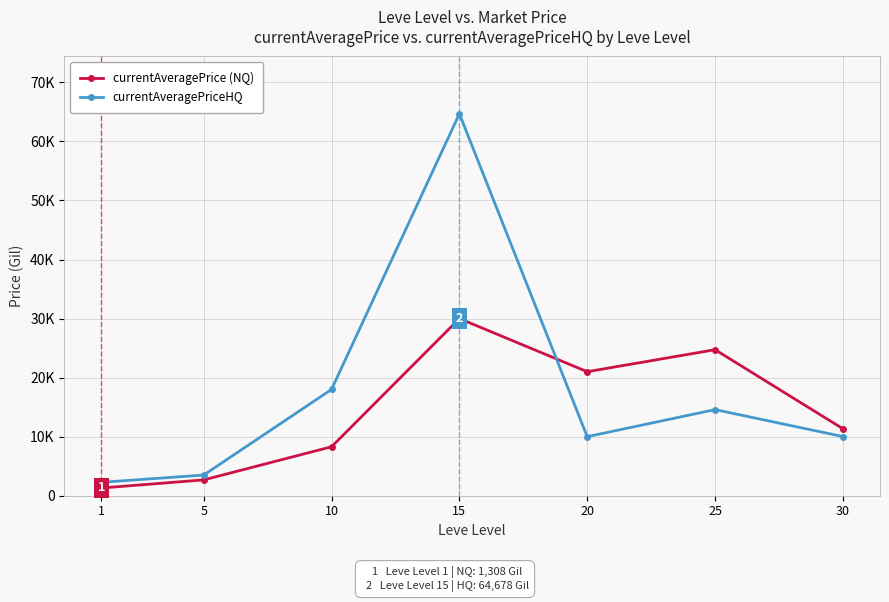

Is this an area chart (filled region under the line)?

No